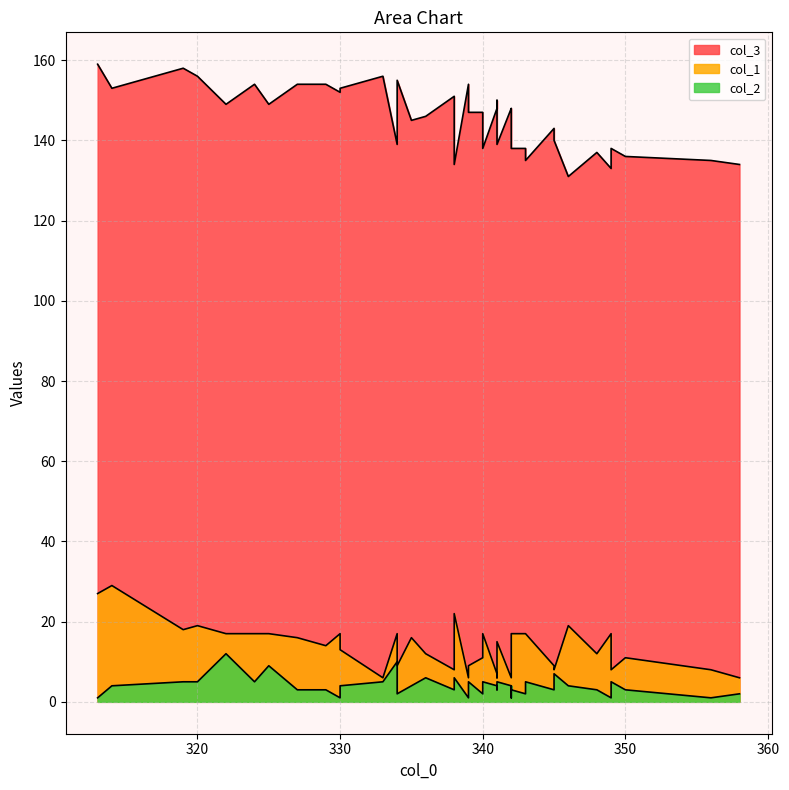

How many series are shown in this chart?

3